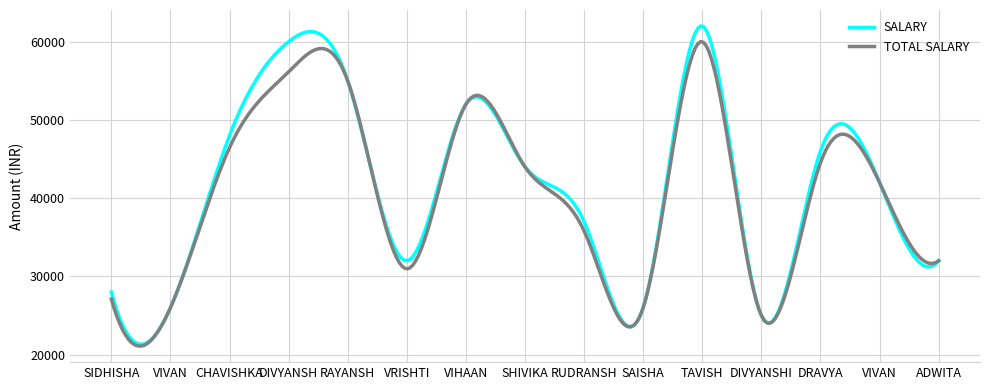

What is the minimum value for TOTAL SALARY?

21086.0